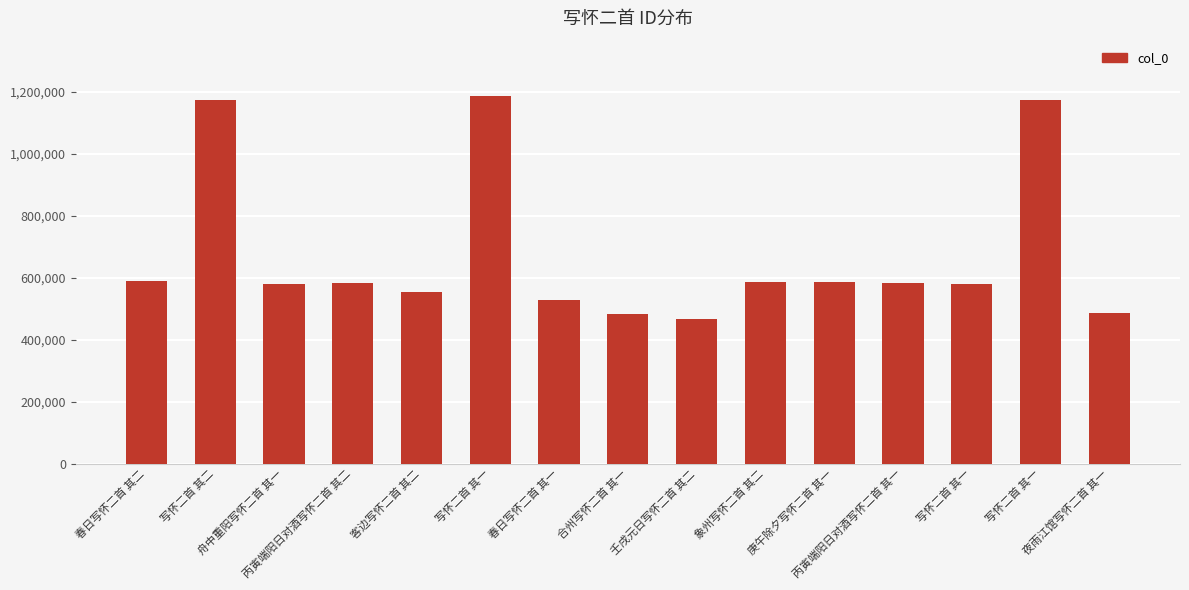

True or false: the data shows 527293 at 春日写怀二首 其一.

True